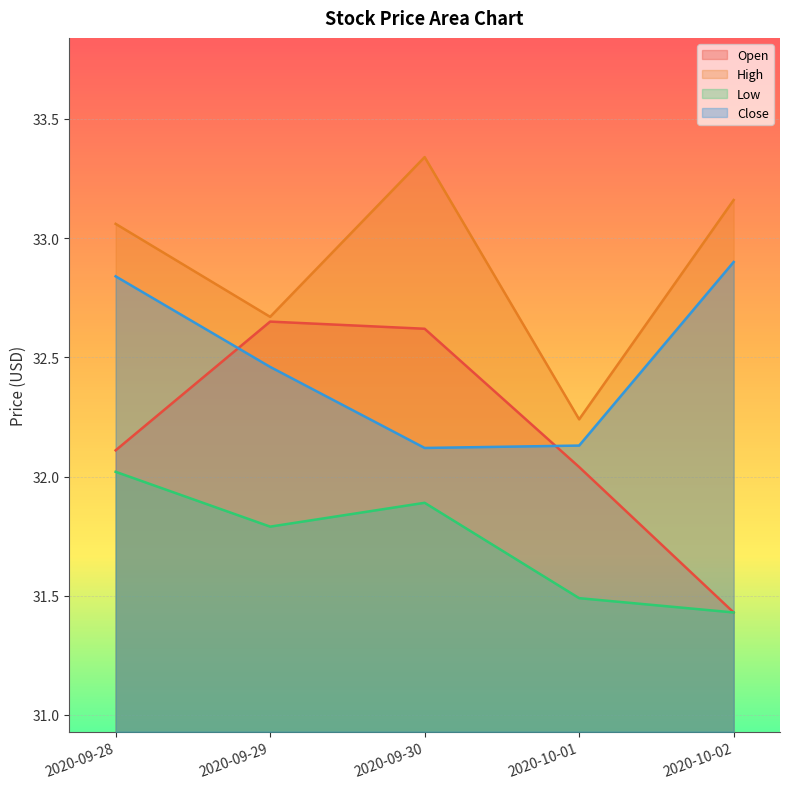

At how many categories does at least one series exceed 32?

5